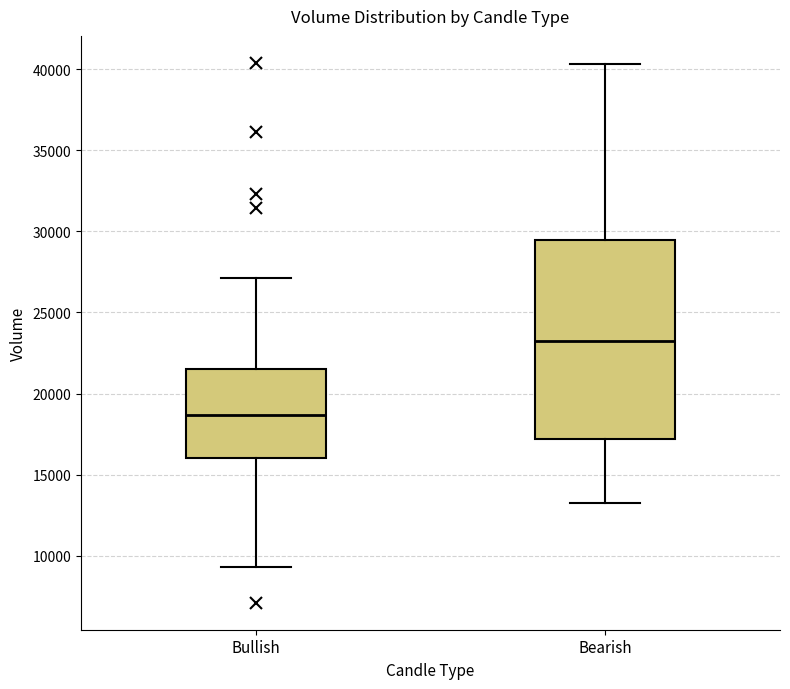

Reading left to right, transcribe this box plot: for each box, give where its median line is, the range the box spans, and where its two whiskers end, as read against the y-axis. The values are not printed on the chart, so give them approximately, as read against the axis.

Bullish: median 18500, box 16000 to 21500, whiskers 9500 to 27000
Bearish: median 23500, box 17000 to 29500, whiskers 13000 to 40500